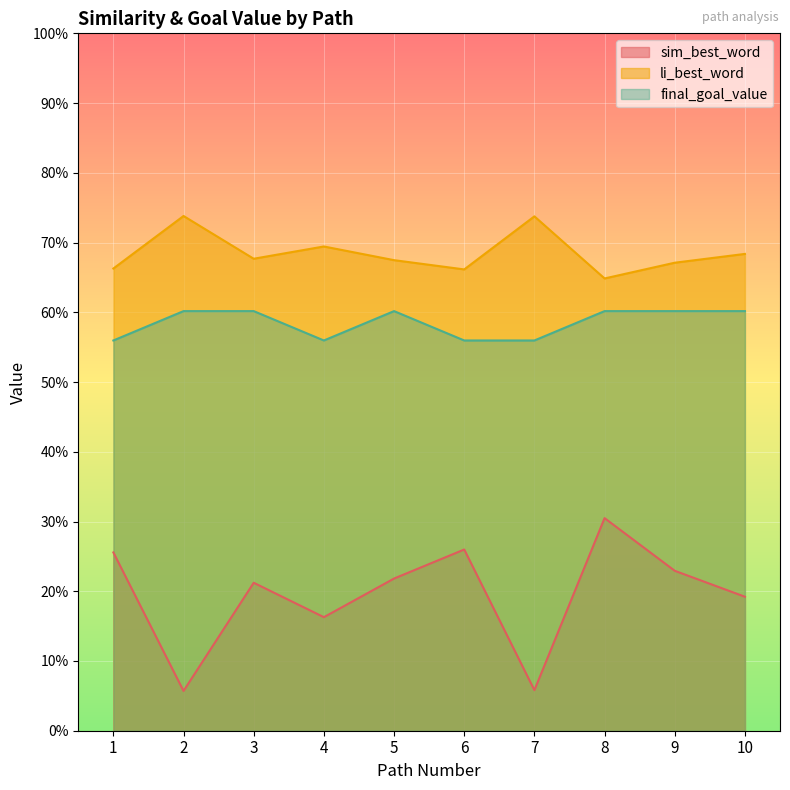

The value of sim_best_word at 7 is 0.1. True or false?

False